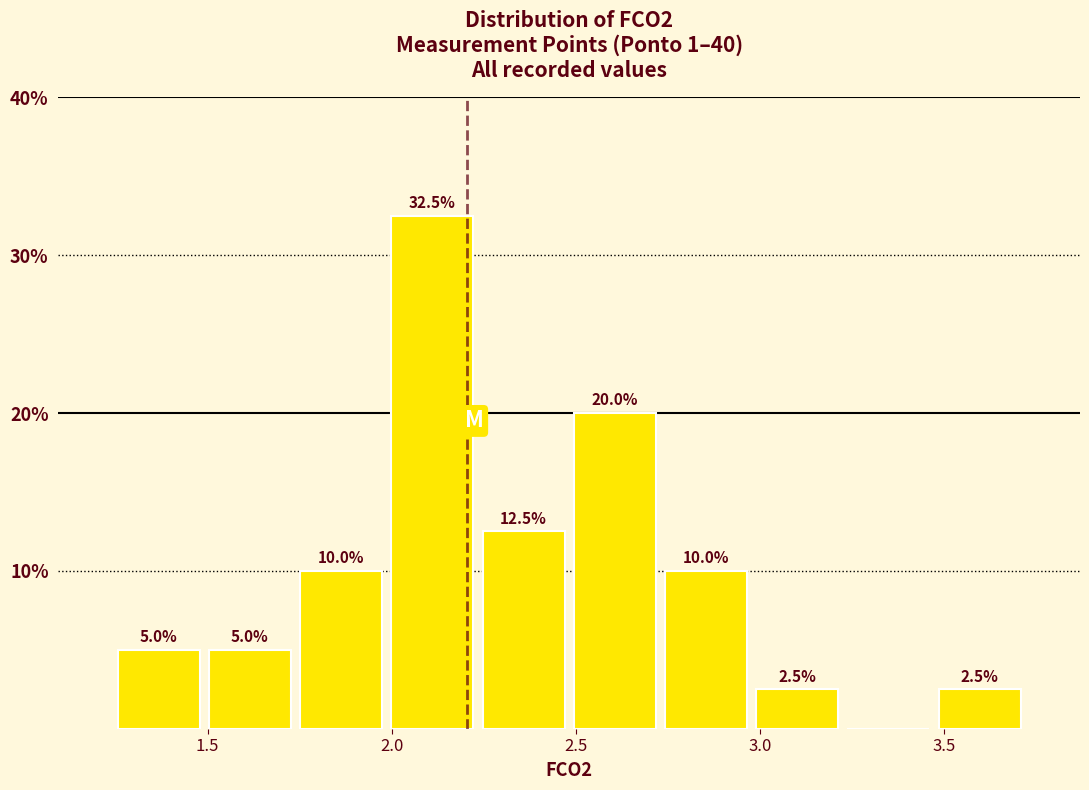

Over which range of the x-axis is the bar tallest?

2.00 to 2.25